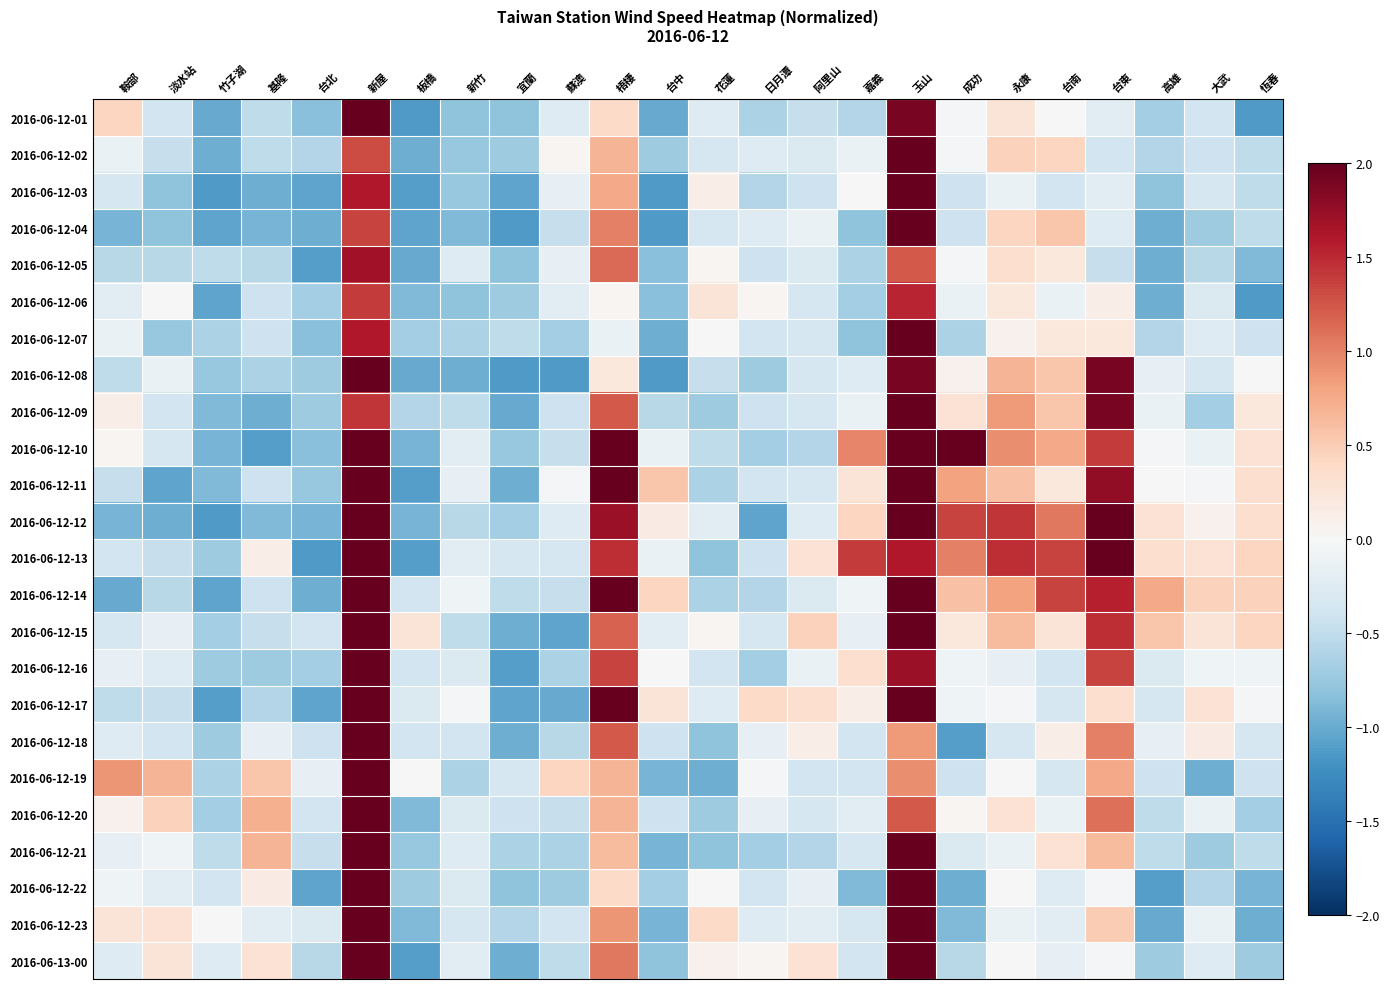

At which category is the sum across all series the highest?

新屋